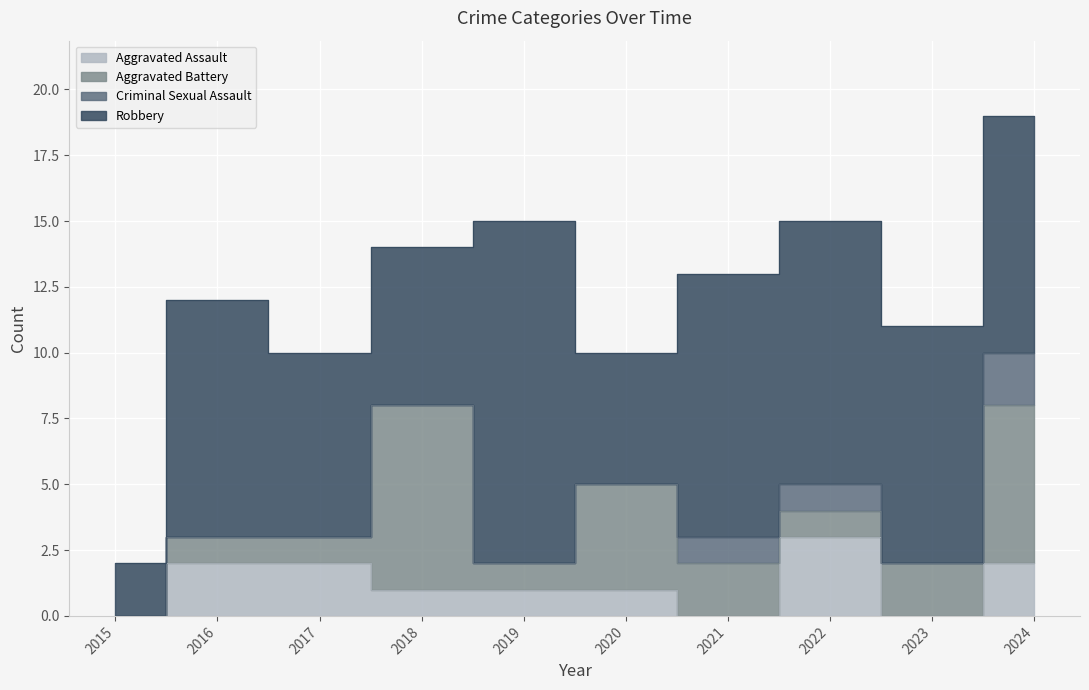

At which category does the chart reach its minimum across all series?

2015